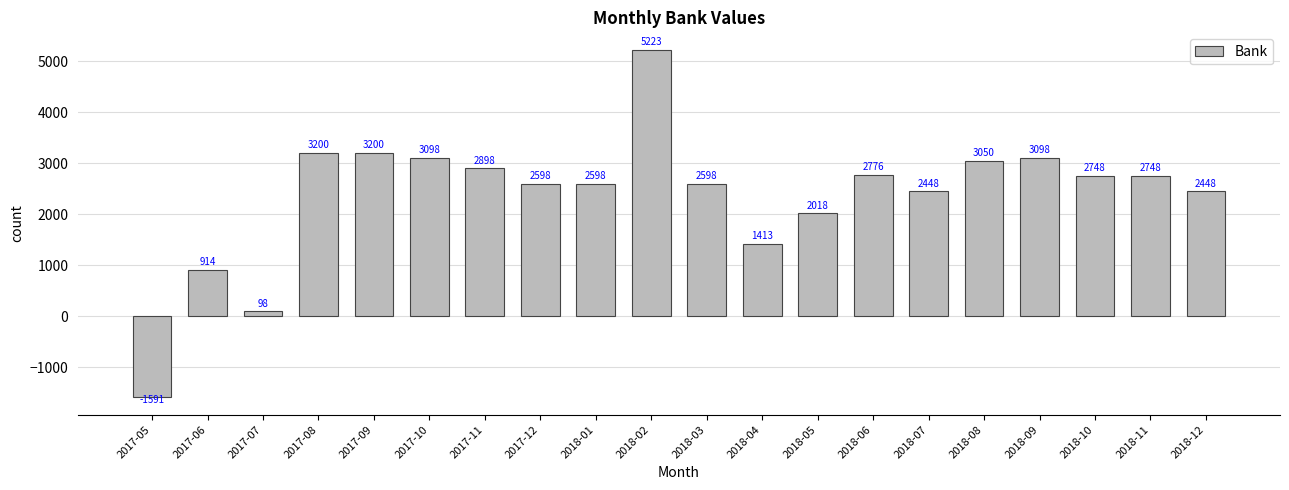

What is the difference between the maximum and minimum values?

6814.2